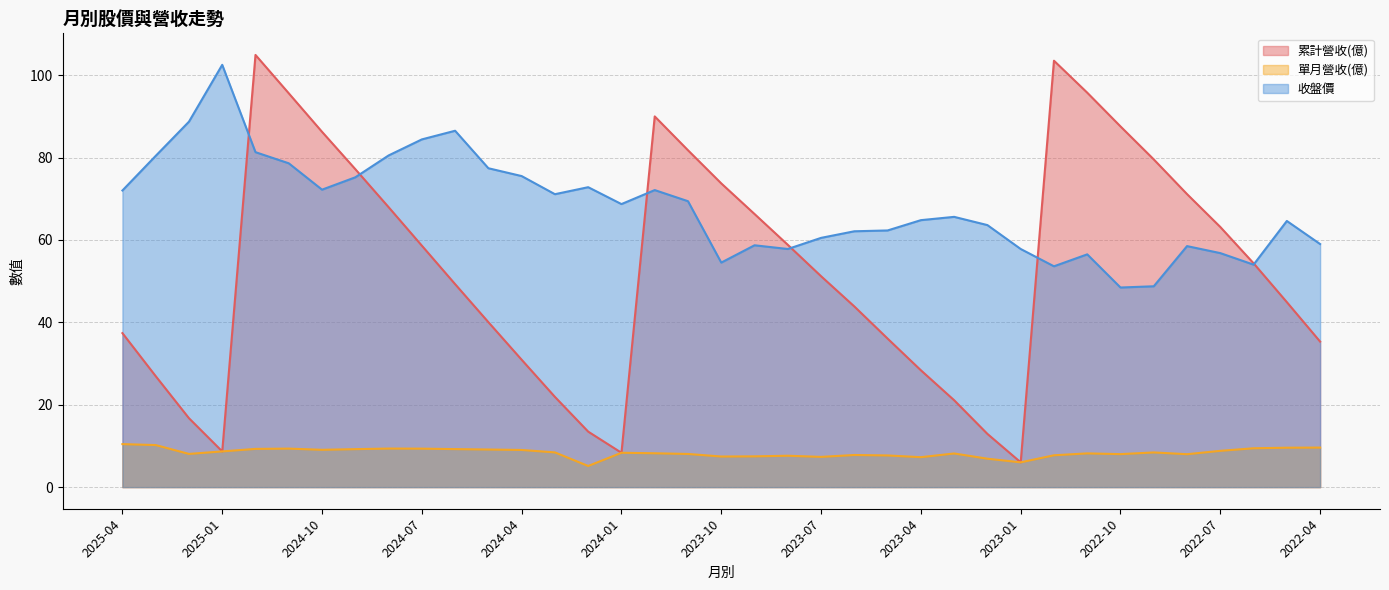

At which label is 單月營收(億) closest to 7?

2023-02